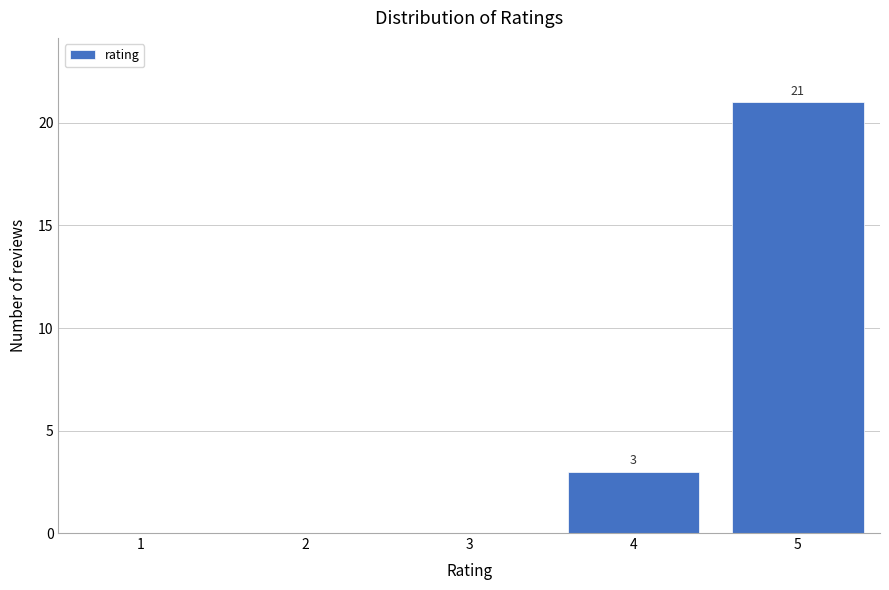

Reading right to left, extract all data points from this chart.

5=21	4=3	3=0	2=0	1=0